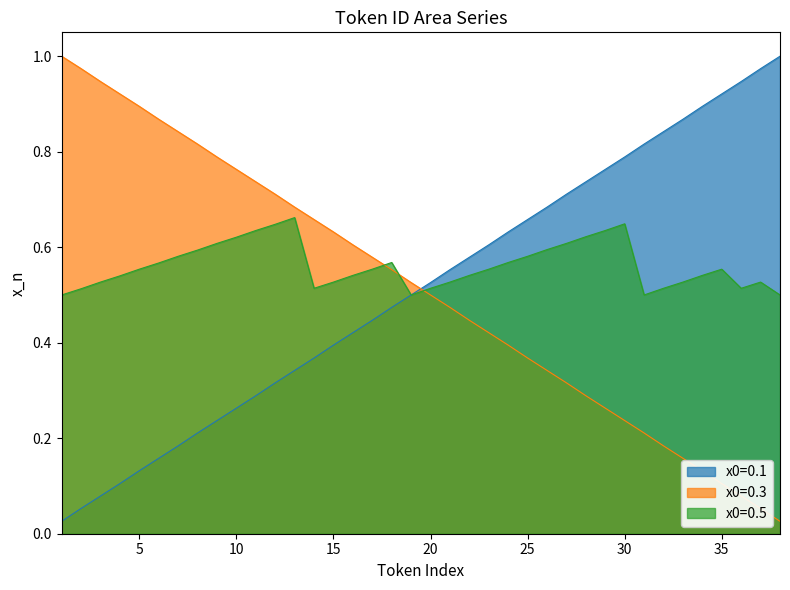

At which category does the chart reach its minimum across all series?

1